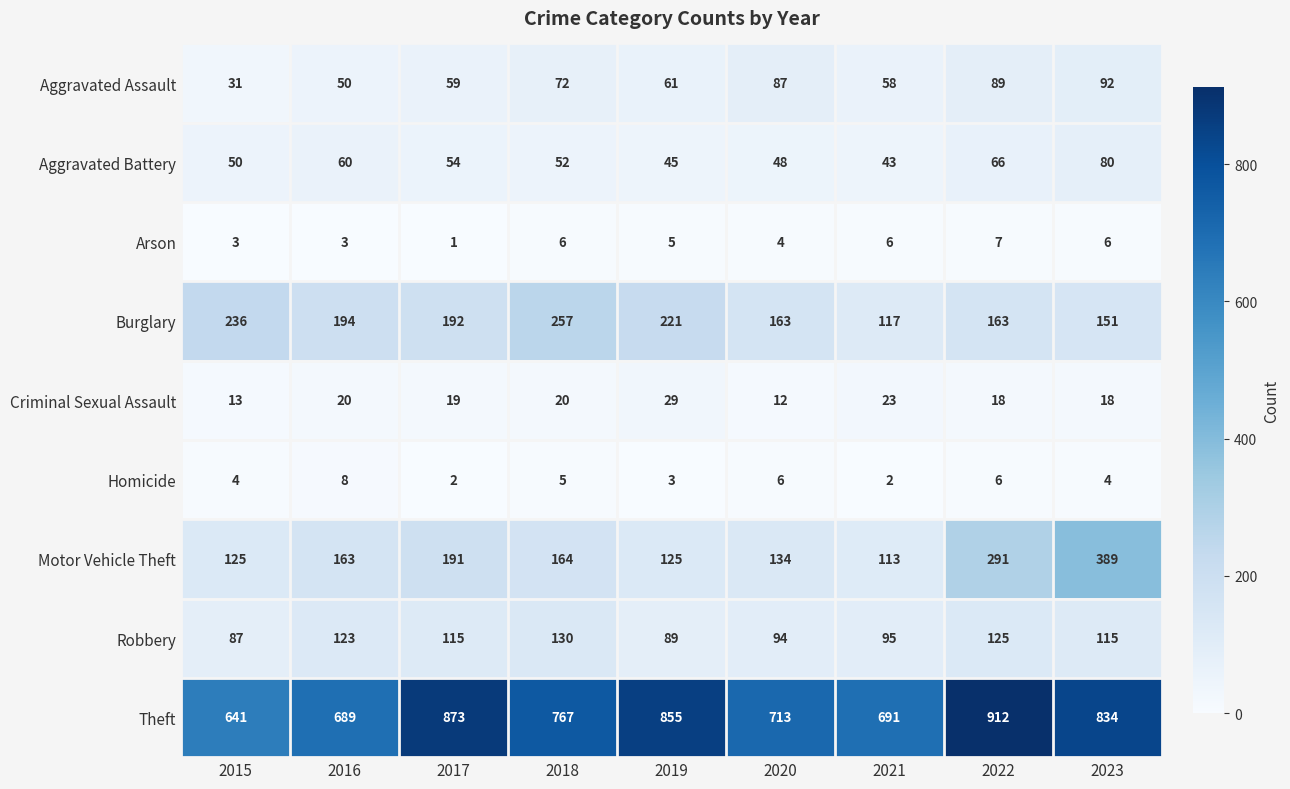

Rank the series at 2018 from highest to lowest value.

Theft, Burglary, Motor Vehicle Theft, Robbery, Aggravated Assault, Aggravated Battery, Criminal Sexual Assault, Arson, Homicide